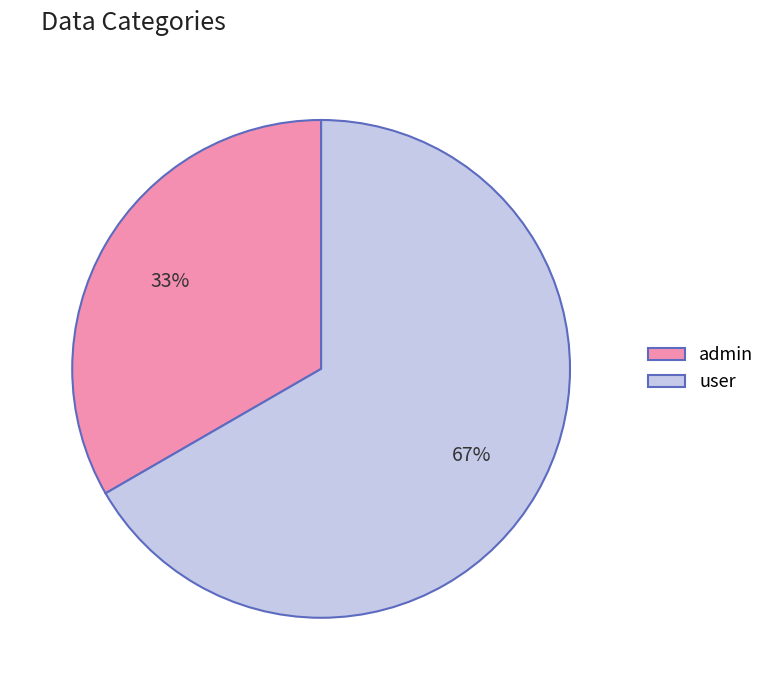

To the nearest percent, what is the combined percentage of admin and user?

100%